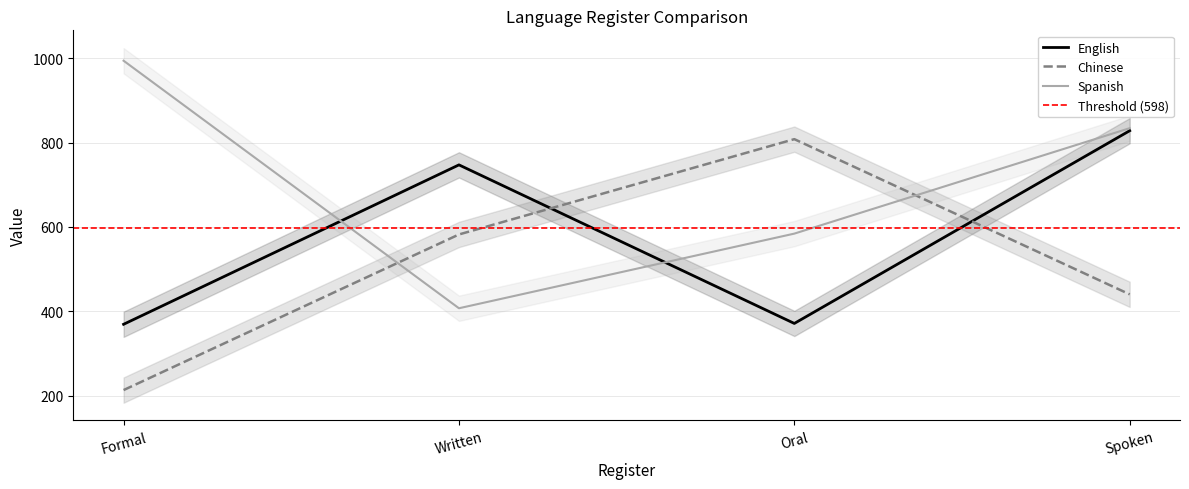

What is the label of the 3rd point from the right?

Written